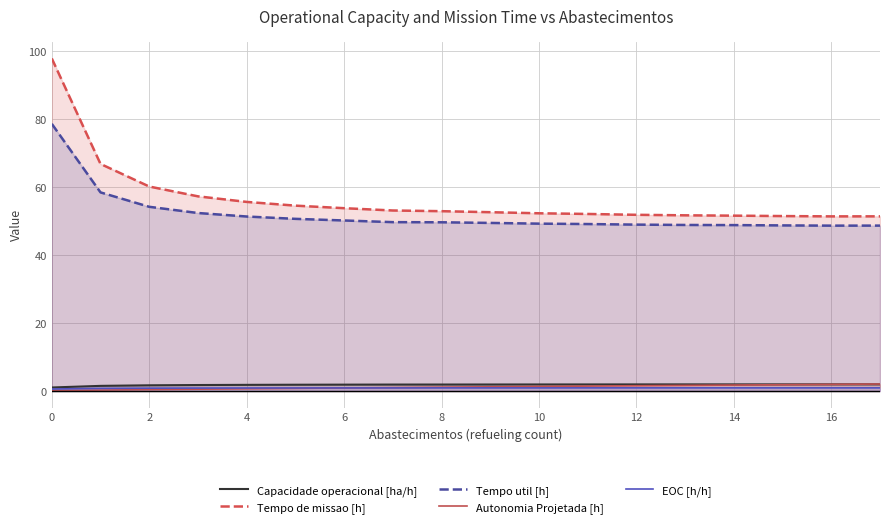

What is the maximum value for Tempo de missao [h]?

97.9